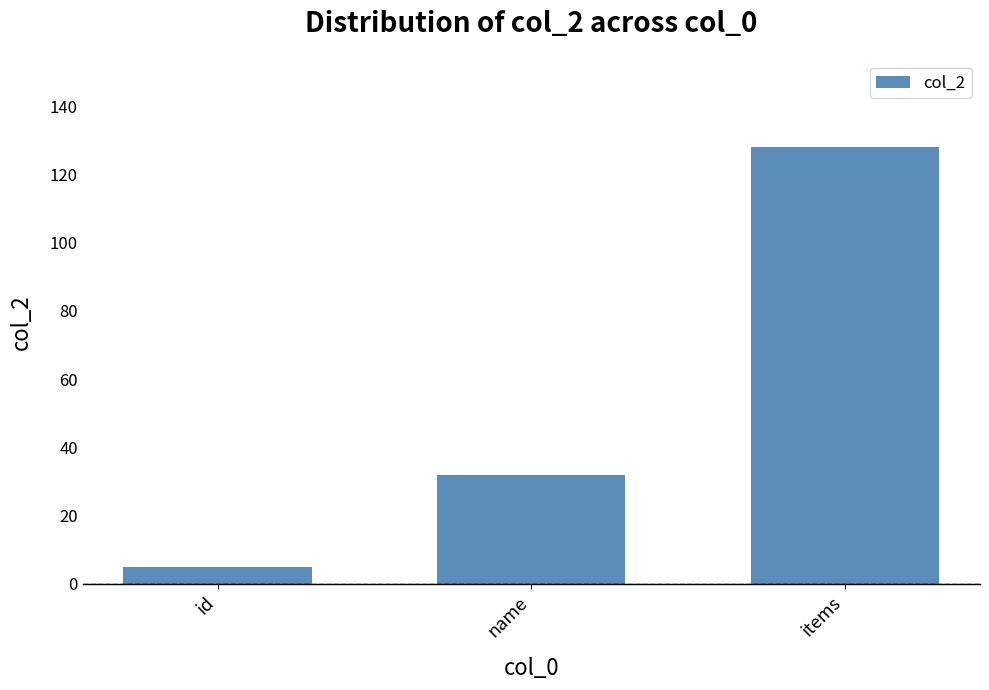

Between items and id, which is larger?

items